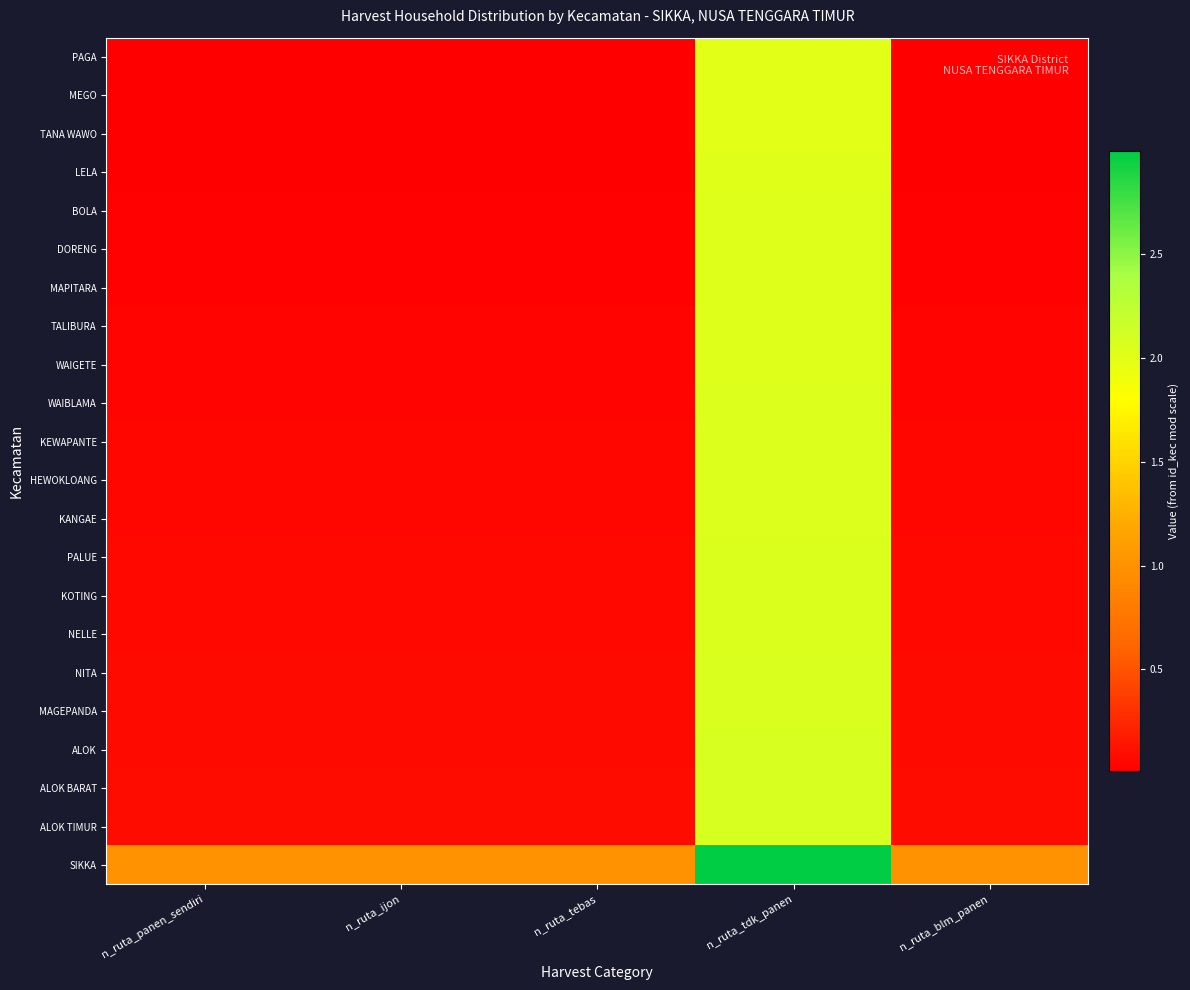

Which has a higher value, n_ruta_blm_panen or n_ruta_tebas?

n_ruta_blm_panen